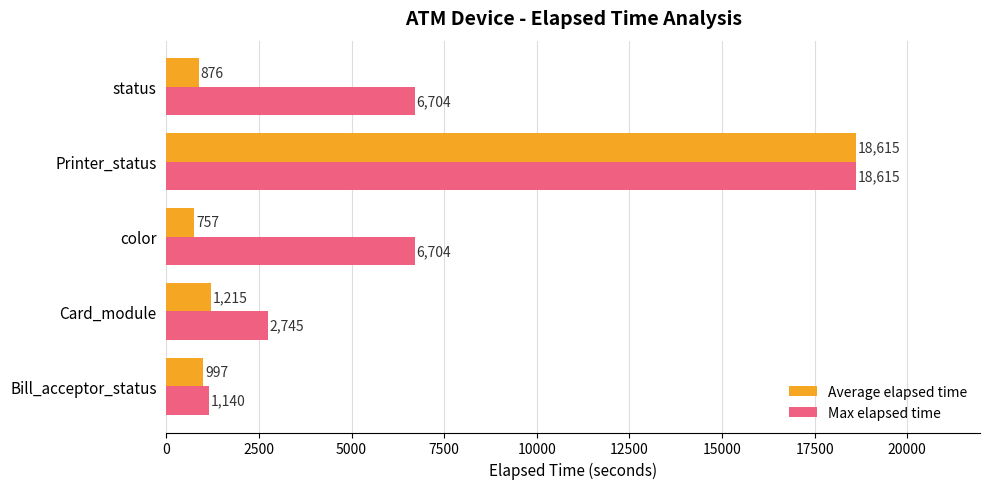

True or false: Average elapsed time has a value of 338 at Card_module.

False